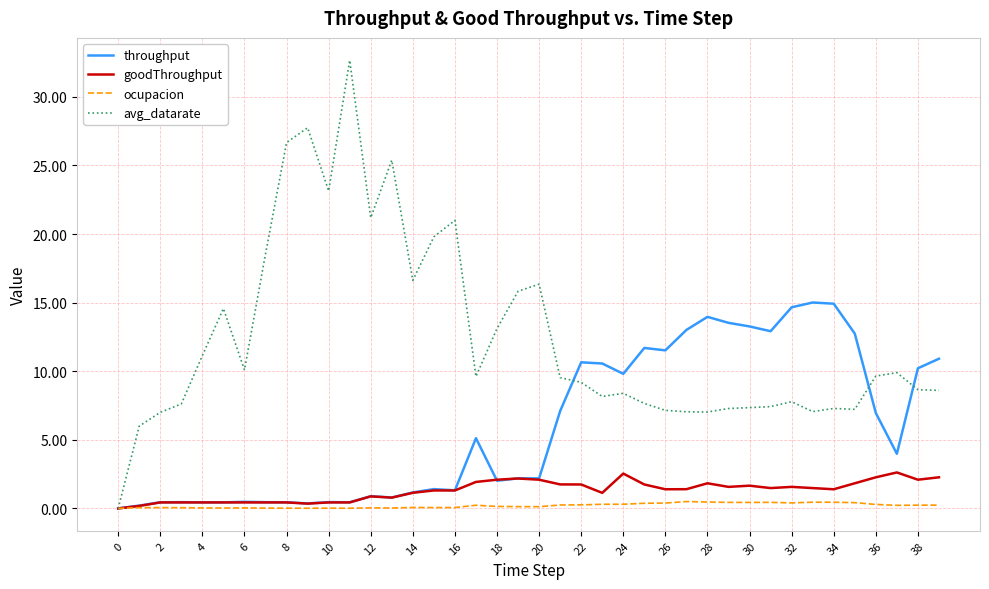

Which series has the largest total across all categories?

avg_datarate